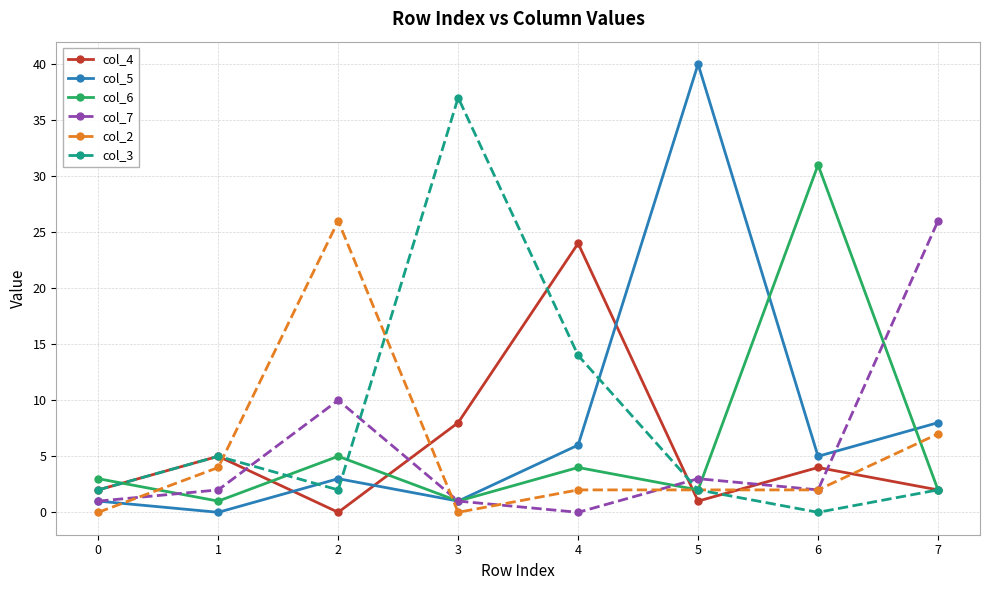

At which label is col_7 closest to 13?

2